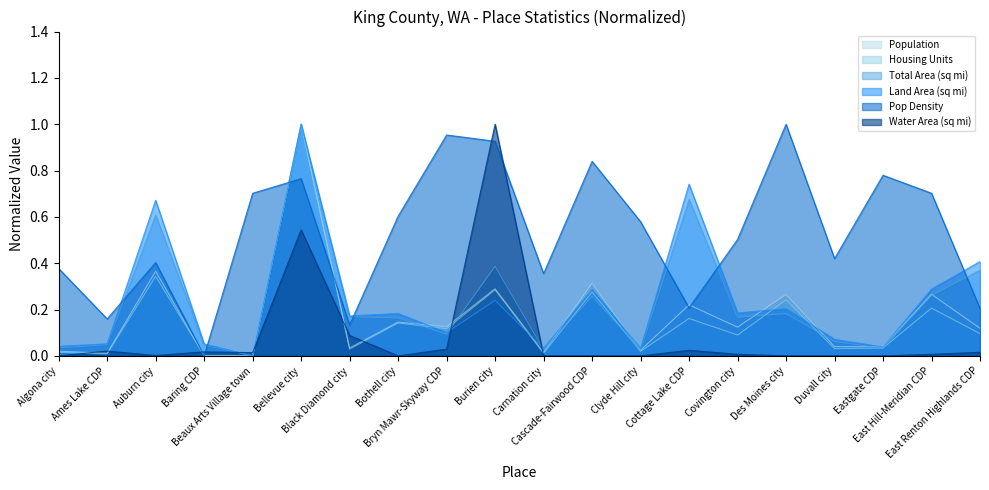

List the series in order of their peak value, highest first.

Population, Housing Units, Total Area (sq mi), Land Area (sq mi), Pop Density, Water Area (sq mi)